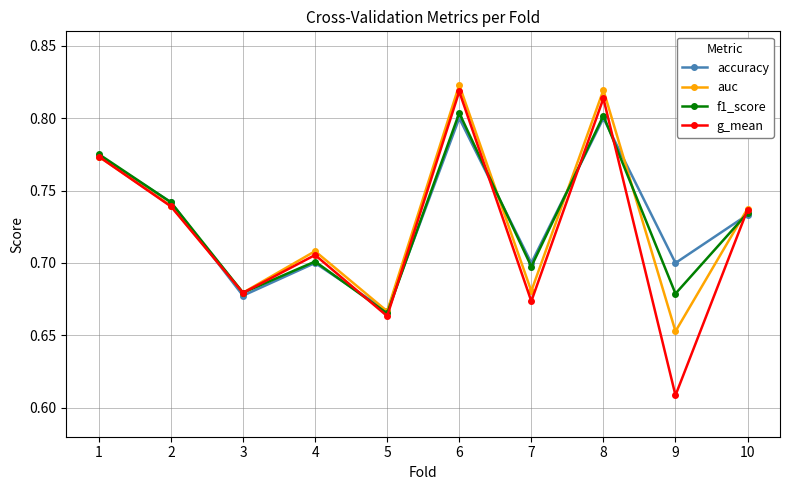

Which category has the lowest value in the accuracy series?

5